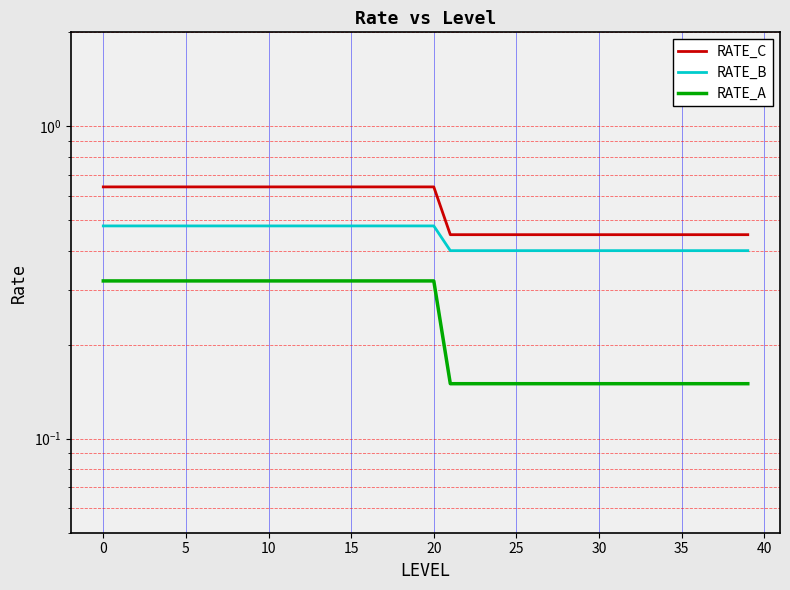

True or false: RATE_C and RATE_A cross at least once.

False